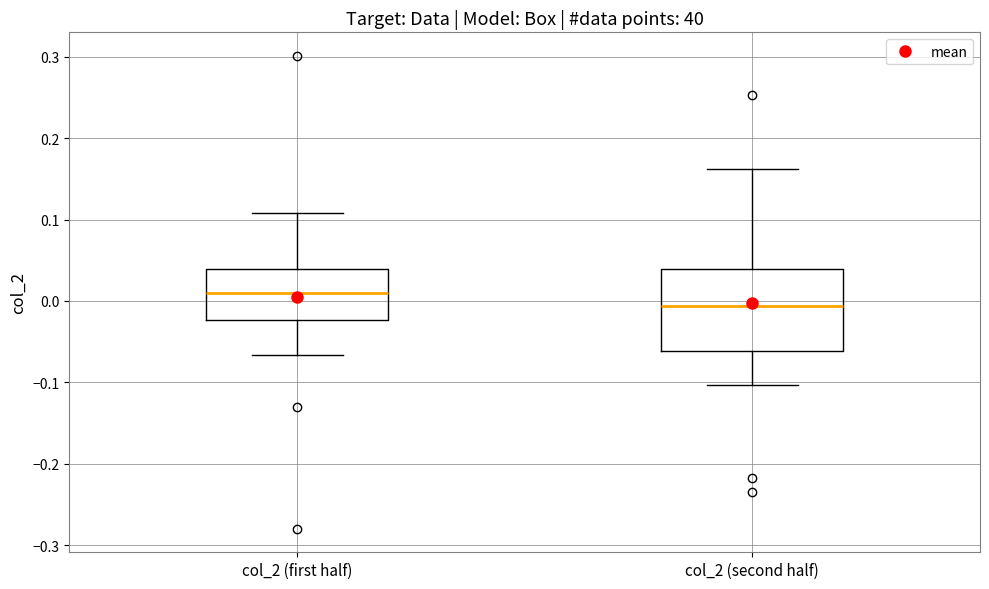

Where does the median line of the box for col_2 (first half) sit on the y-axis? The values are not printed on the chart, so give them approximately, as read against the axis.

0.01